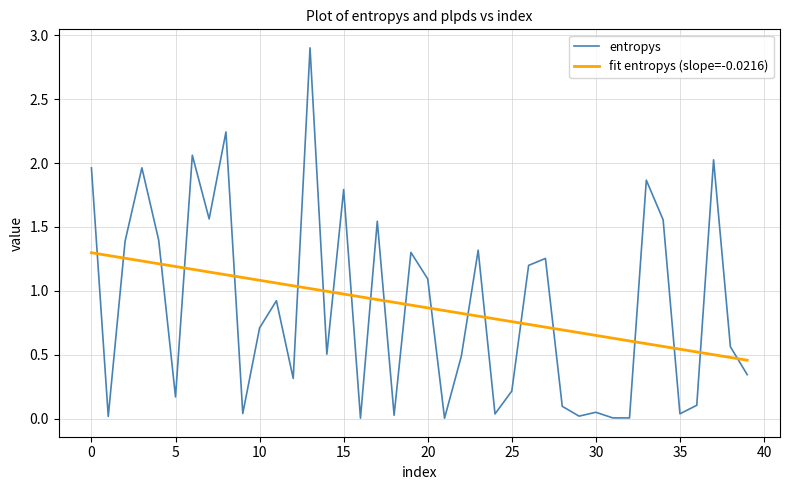

Rank the series by their maximum value, from highest to lowest.

entropys, fit entropys (slope=-0.0216)